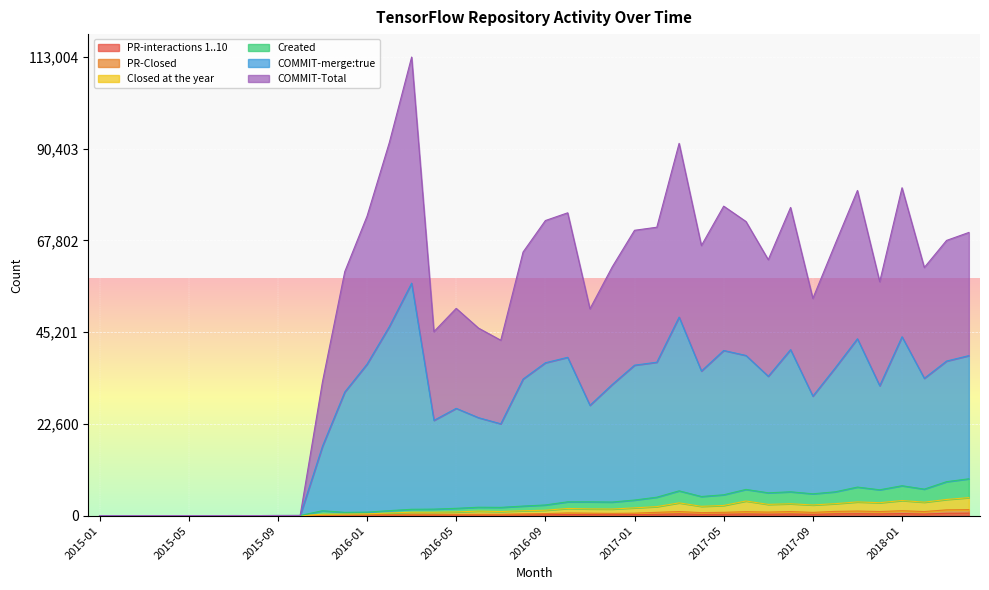

Between 2016-08 and 2017-01, which series saw the biggest shift?

COMMIT-Total